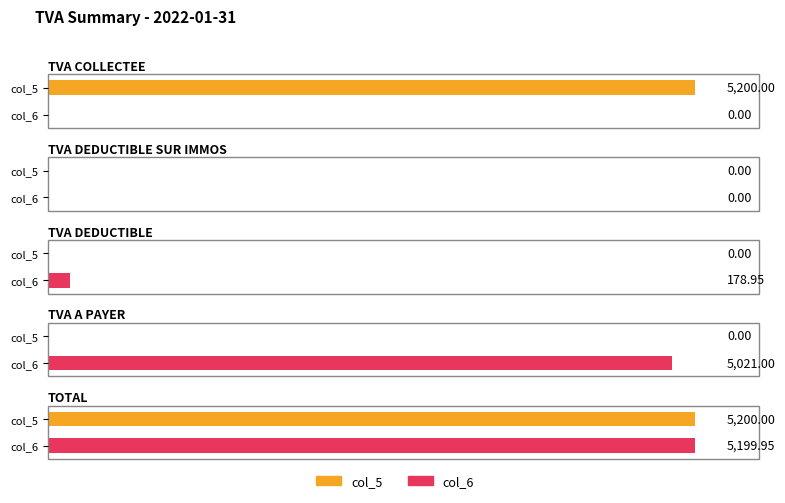

How many groups of bars are there?

5